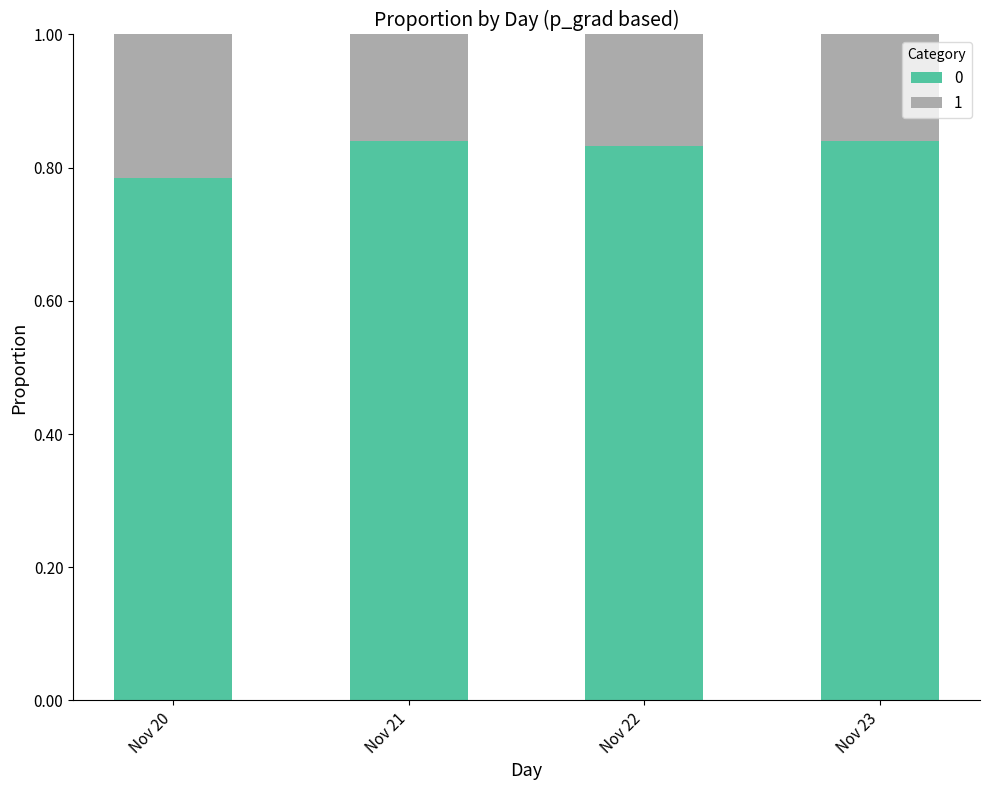

At which label does 0 reach its minimum?

Nov 20